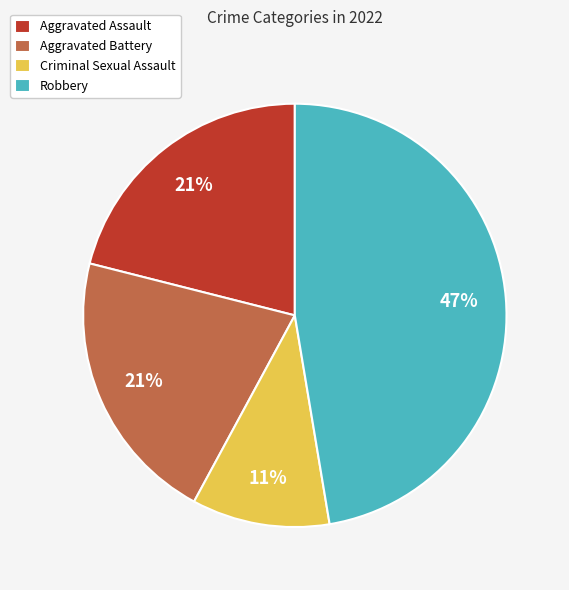

Is it true that Aggravated Battery is 30% of the pie?

False